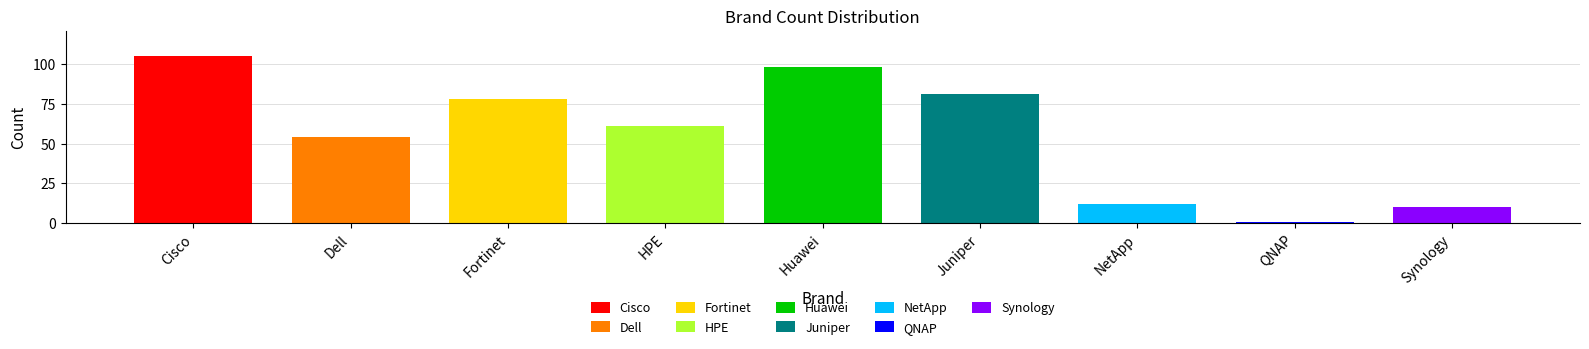

List the labels in order of value, largest first.

Cisco, Huawei, Juniper, Fortinet, HPE, Dell, NetApp, Synology, QNAP